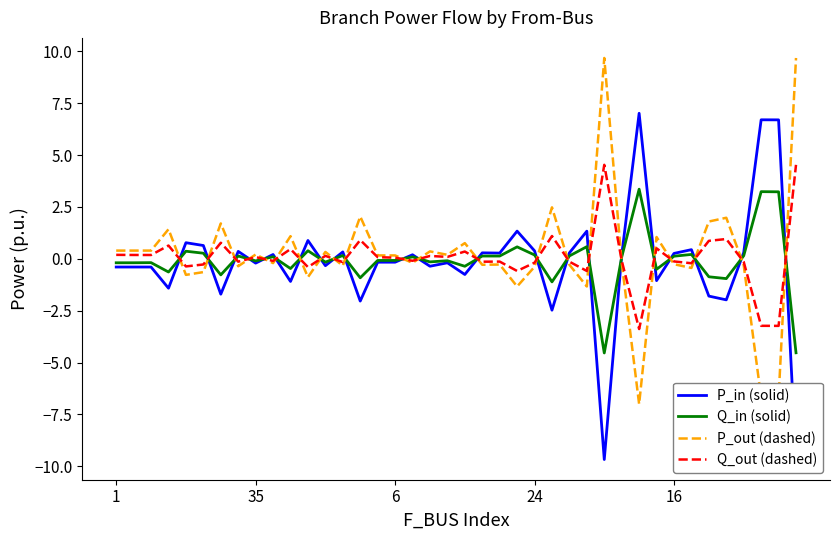

Between 33 and 23, which is larger?

23